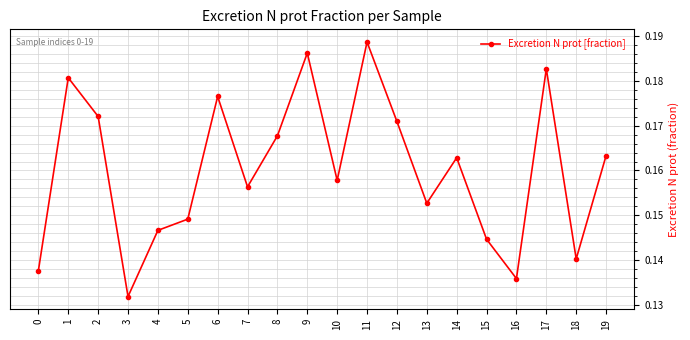

Count the values in the range 0 to 1.

20